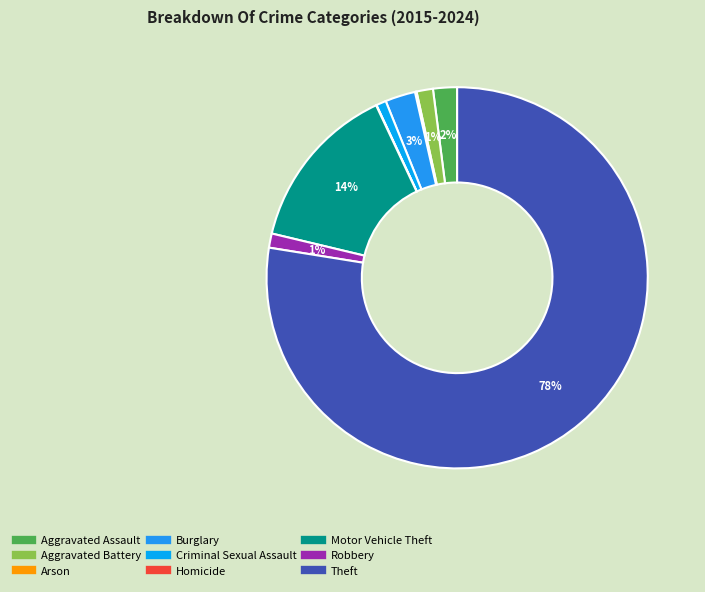

To the nearest percent, what is the difference between the largest and smallest slice percentages?

77%